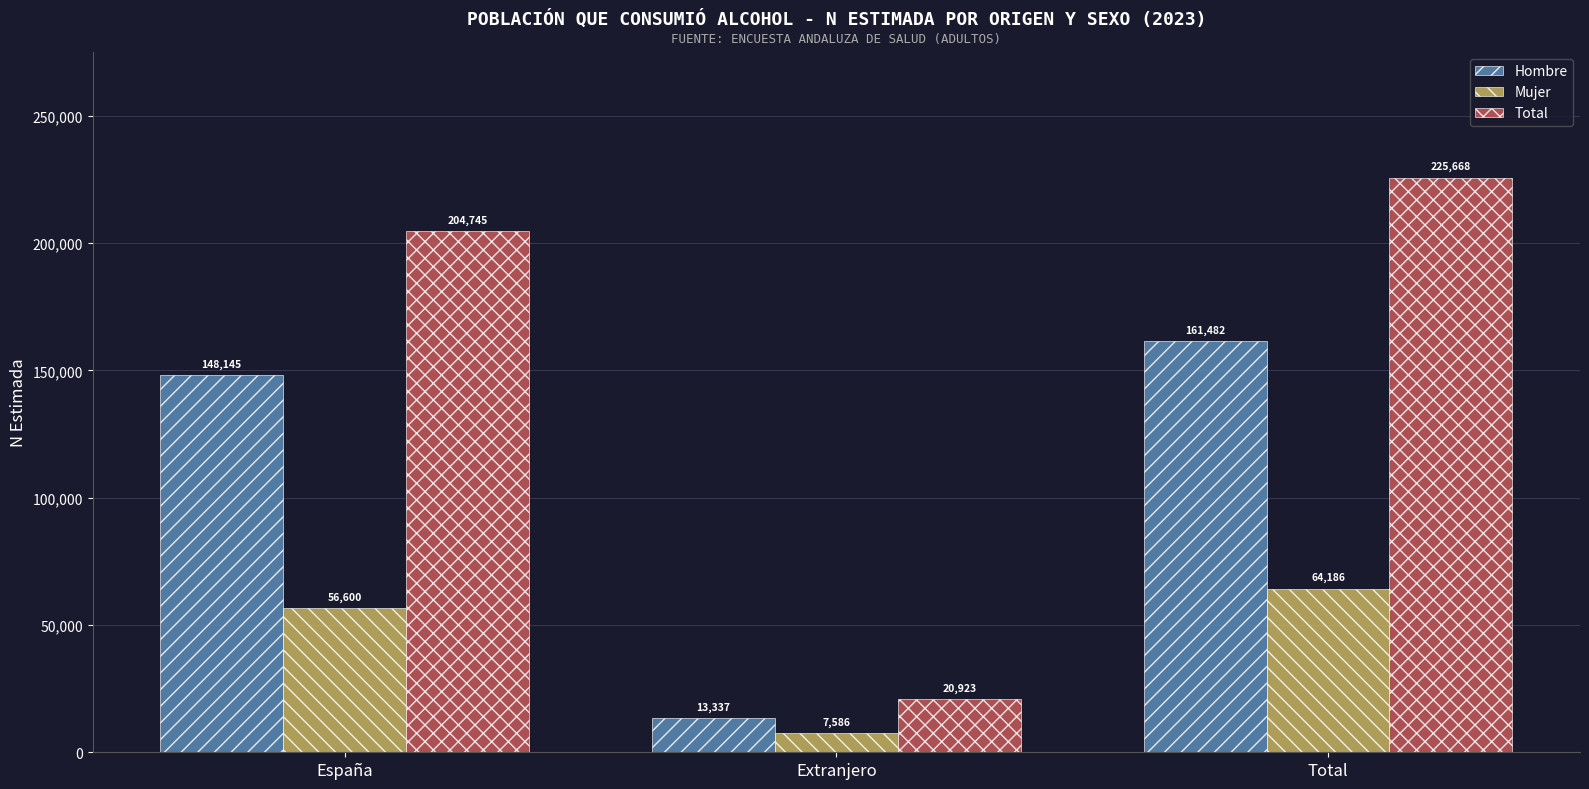

What are all the series names shown in the legend?

Hombre, Mujer, Total